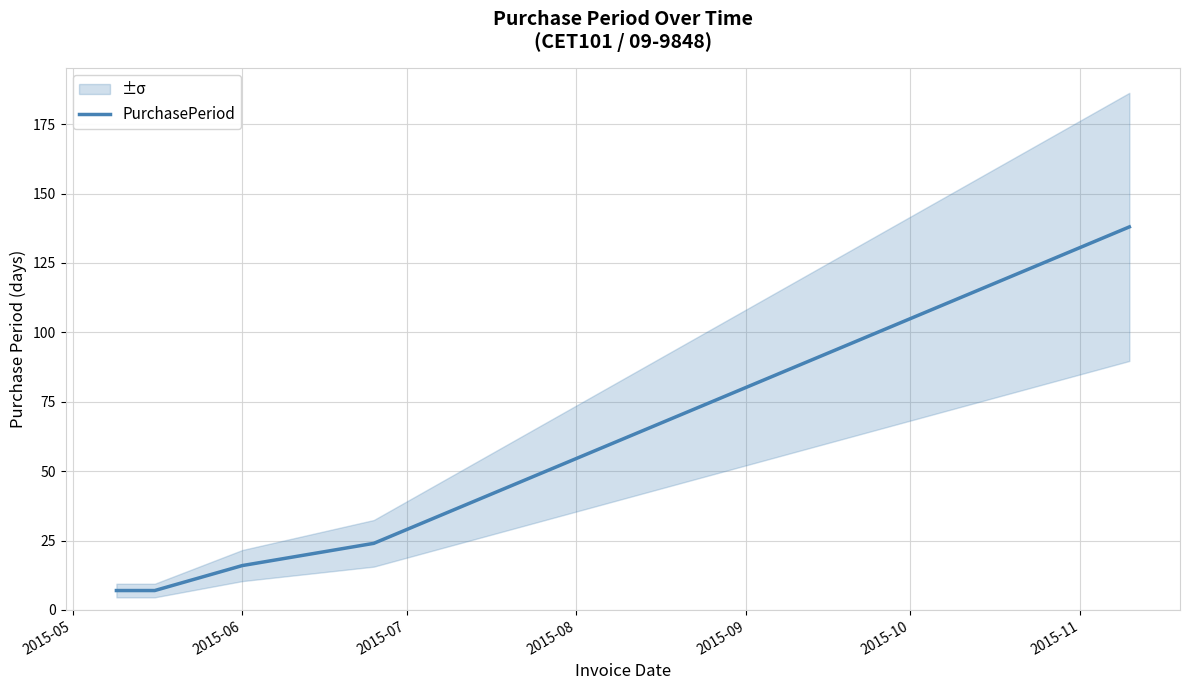

True or false: the data shows 10 at 2015-06.

False